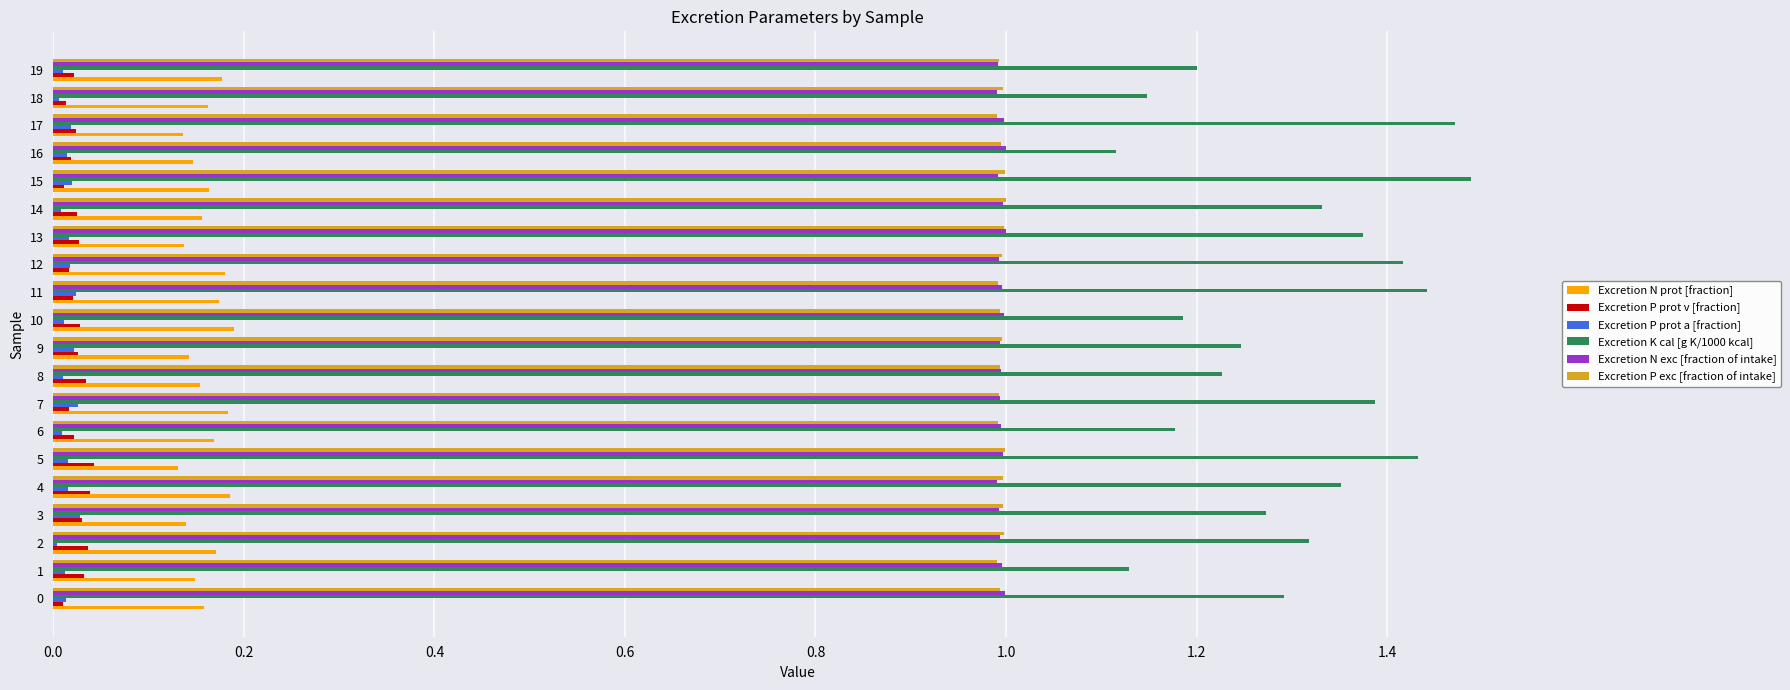

What are all the series names shown in the legend?

Excretion N prot [fraction], Excretion P prot v [fraction], Excretion P prot a [fraction], Excretion K cal [g K/1000 kcal], Excretion N exc [fraction of intake], Excretion P exc [fraction of intake]